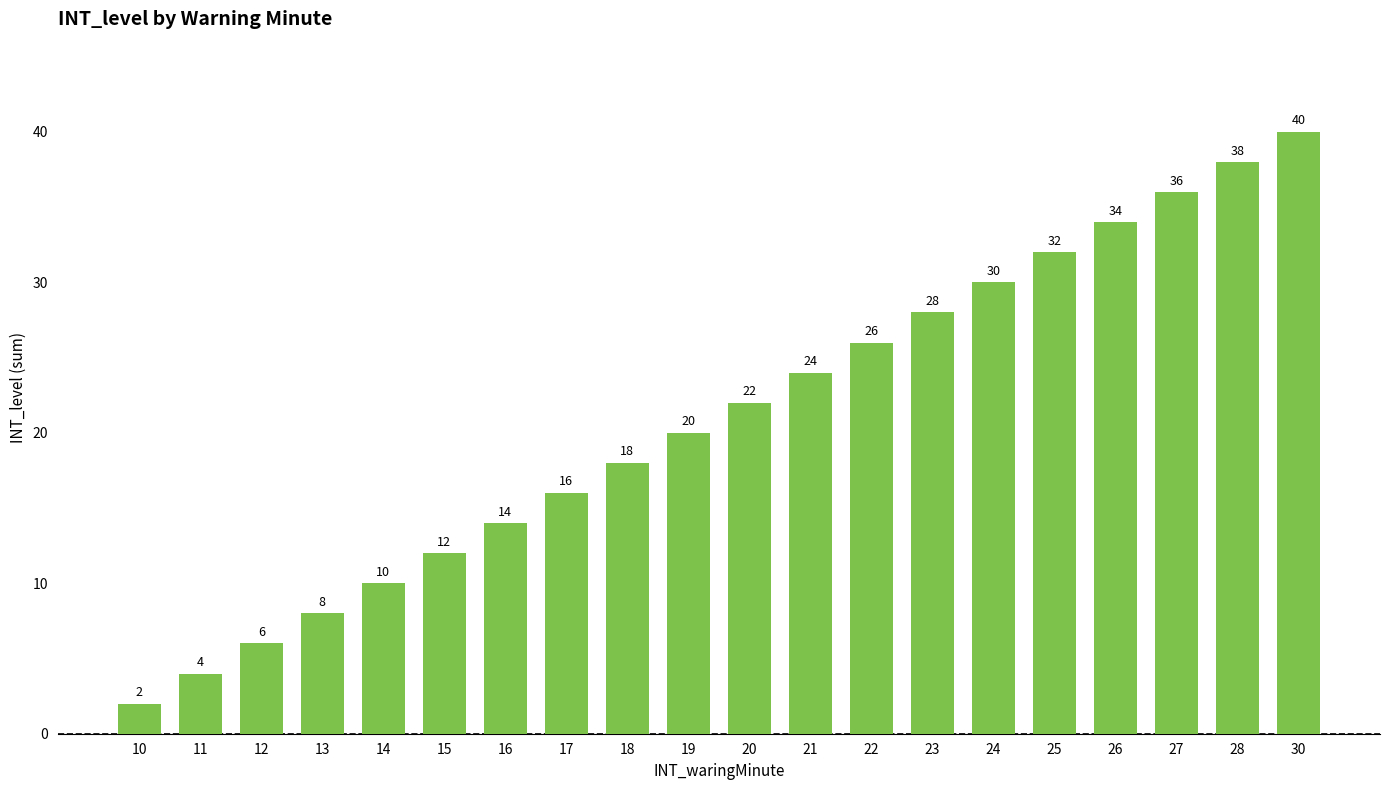

What is the difference between the second highest and second lowest values?

34